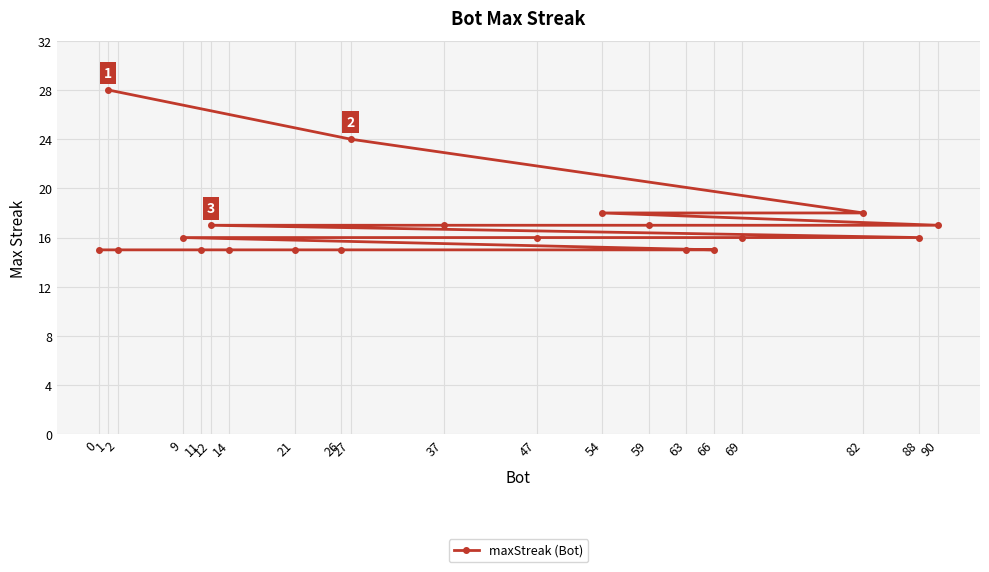

Reading left to right, what are all the values shown in this chart?

0=15	1=28	2=15	9=16	11=15	12=17	14=15	21=15	26=15	27=24	37=17	47=16	54=18	59=17	63=15	66=15	69=16	82=18	88=16	90=17